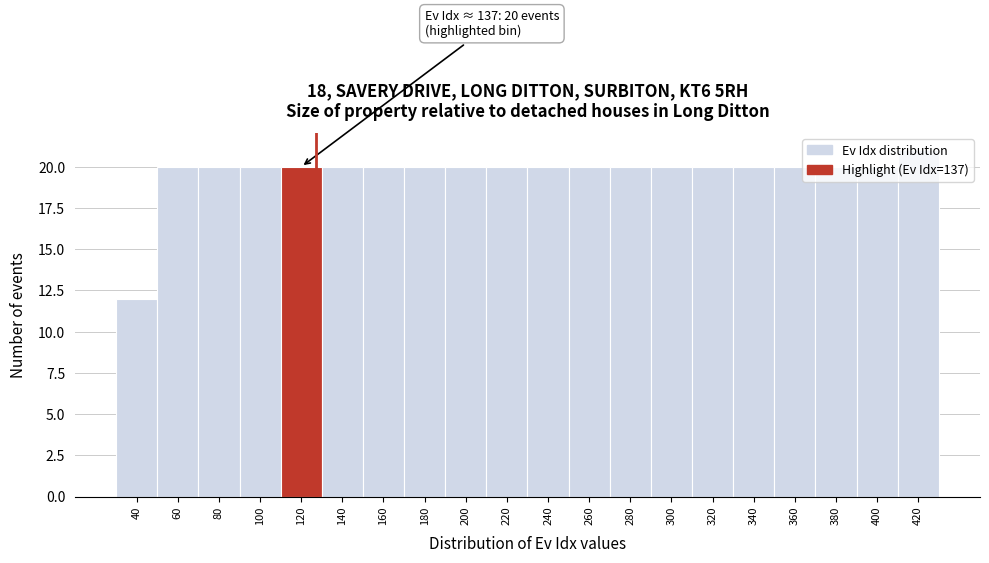

What is the smallest value displayed?

12